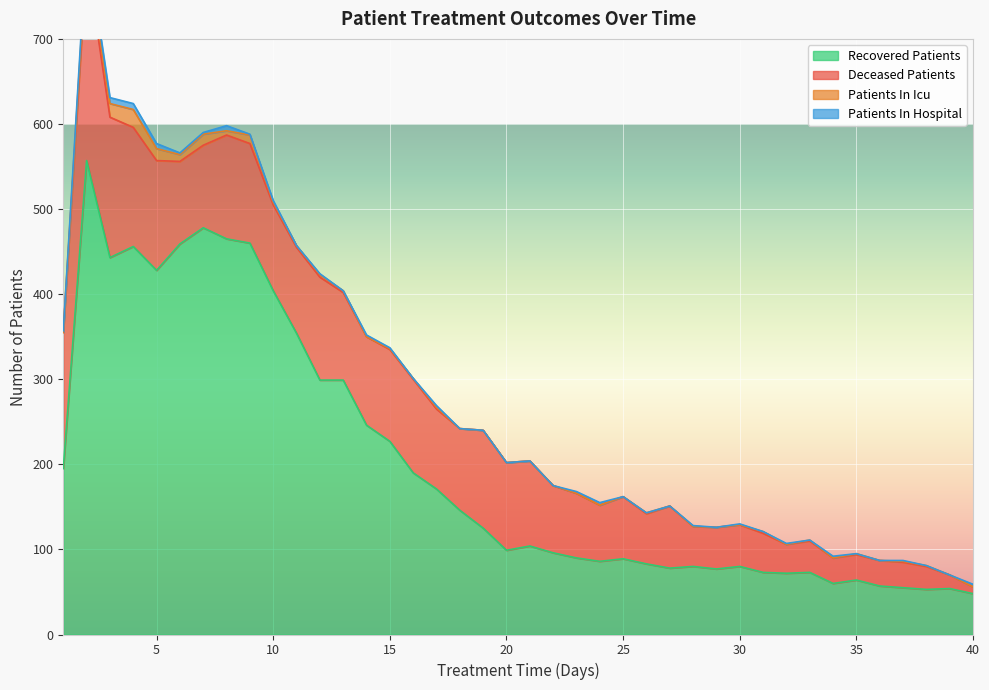

True or false: patients_in_icu and deceased_patients intersect in this chart.

False